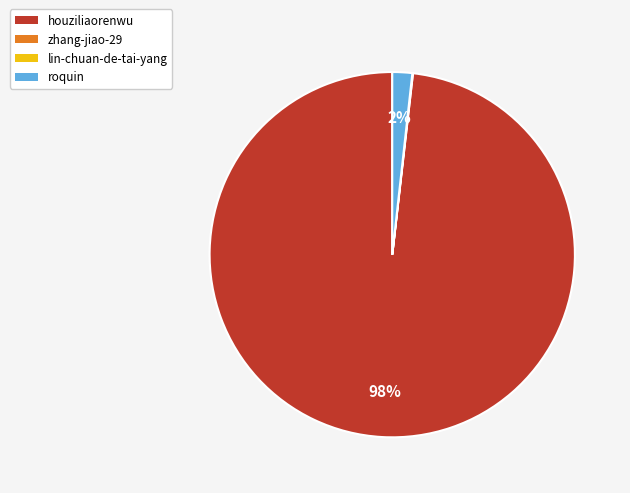

Is there any slice that represents more than half of the pie?

Yes